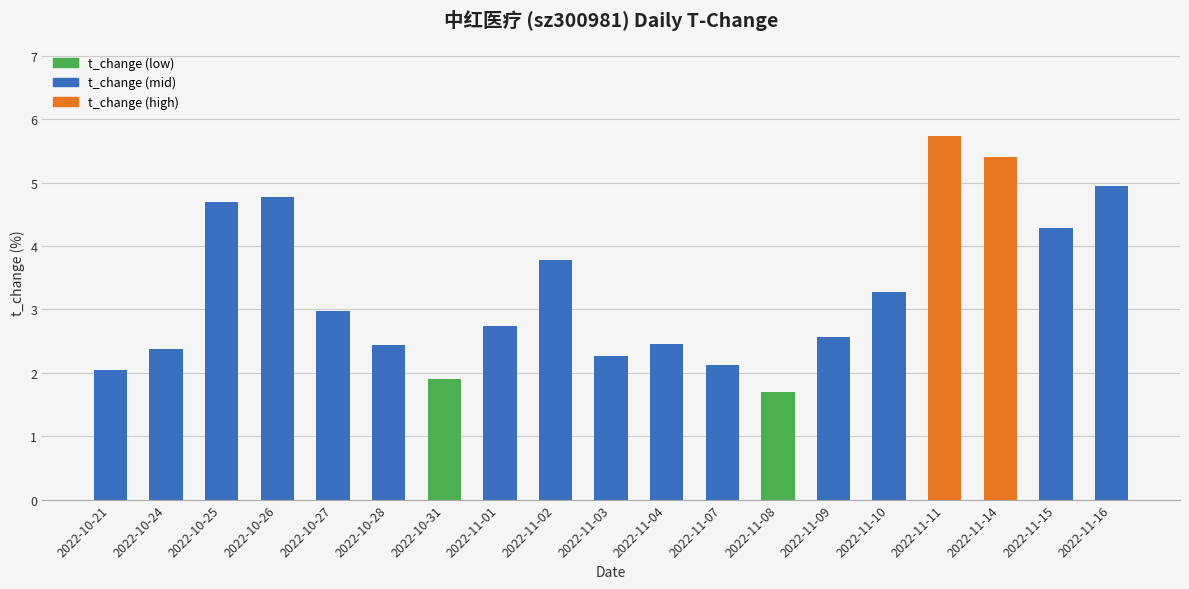

What is the difference between the maximum and minimum values?

4.0